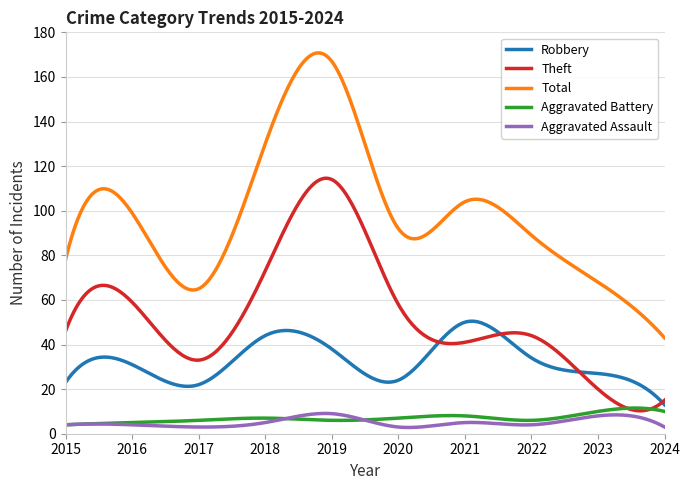

What is the minimum value for Aggravated Assault?

2.8